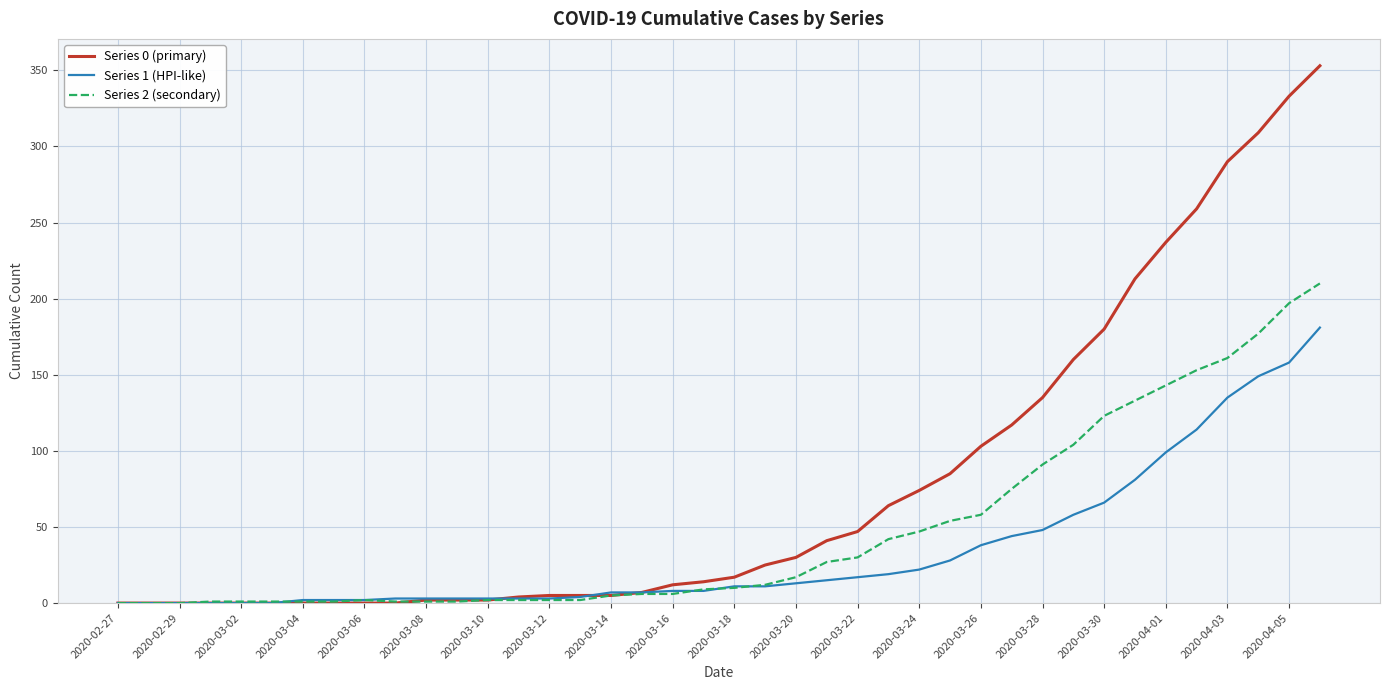

Which series has the largest total across all categories?

Series 0 (primary)